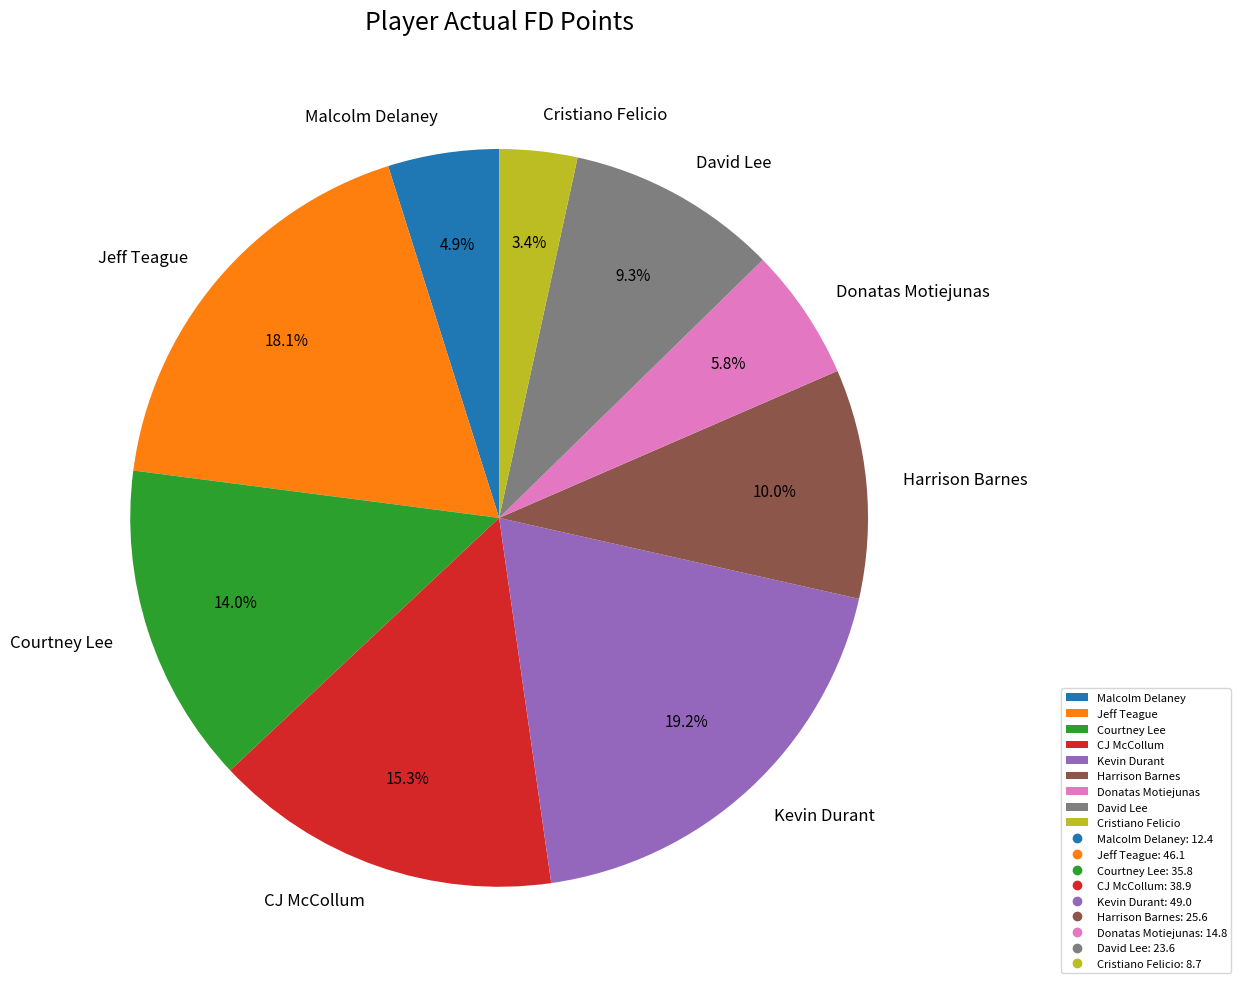

What is the largest slice in the pie chart?

Kevin Durant